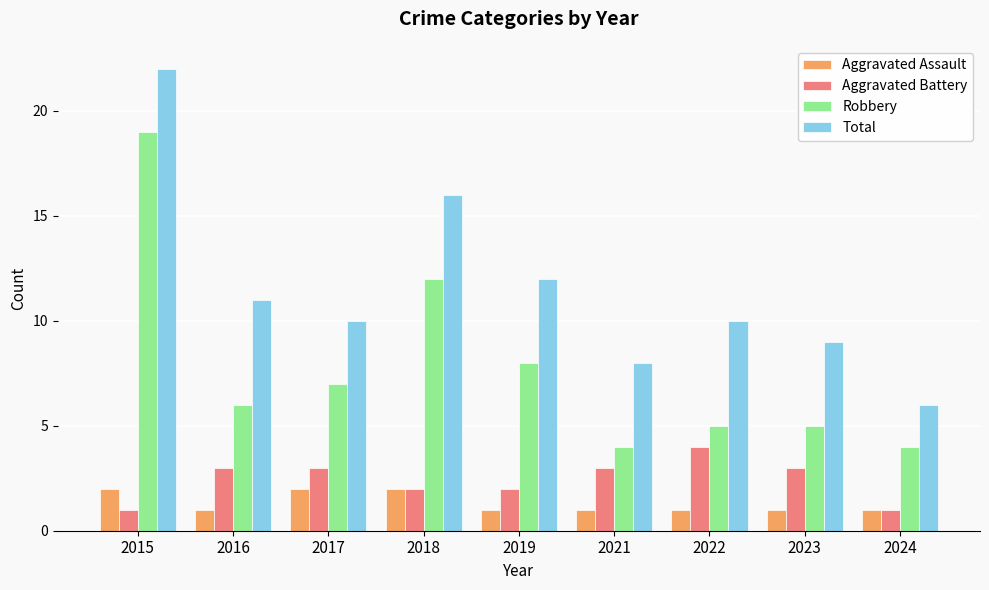

At 2023, list the series in order from largest to smallest.

Total, Robbery, Aggravated Battery, Aggravated Assault